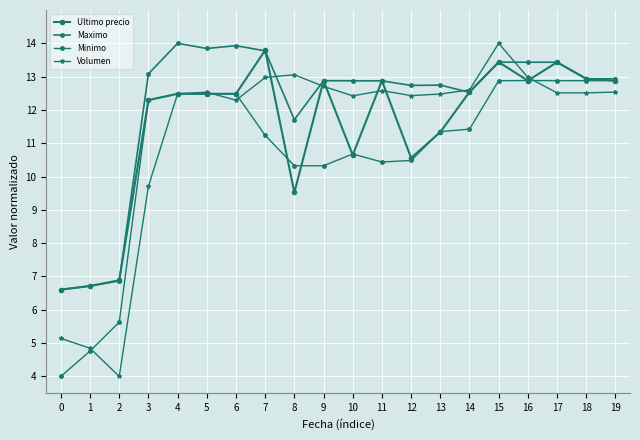

What is the maximum value for Minimo?

12.9